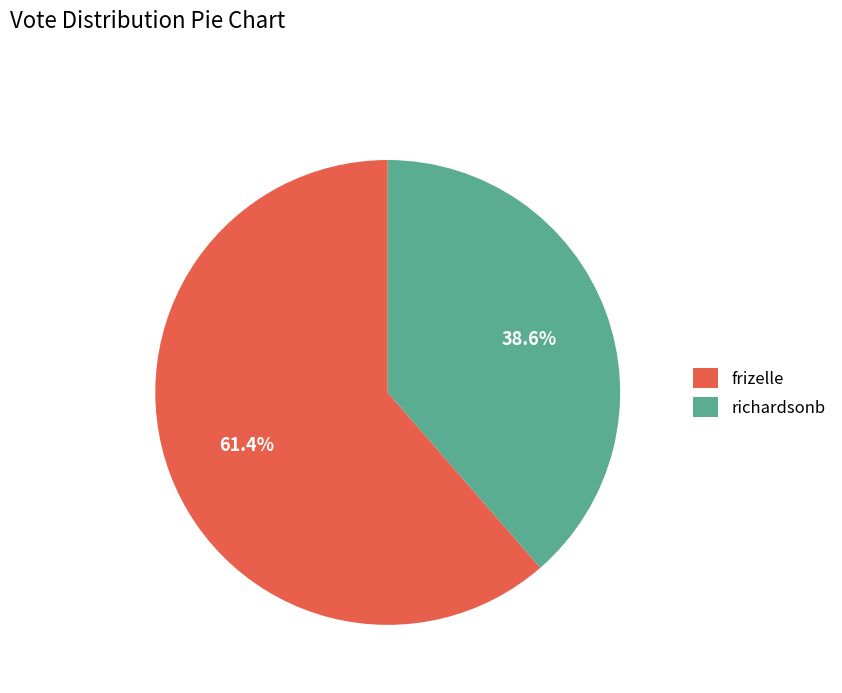

To the nearest percent, what is the combined percentage of frizelle and richardsonb?

100%